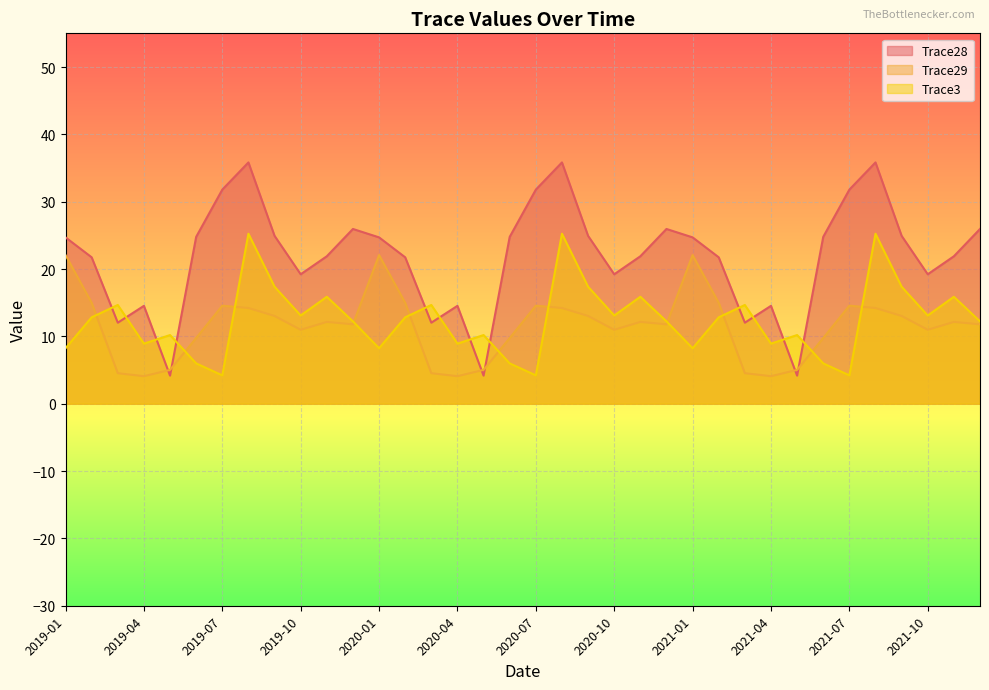

What is the label of the 12th point from the right?

2021-01